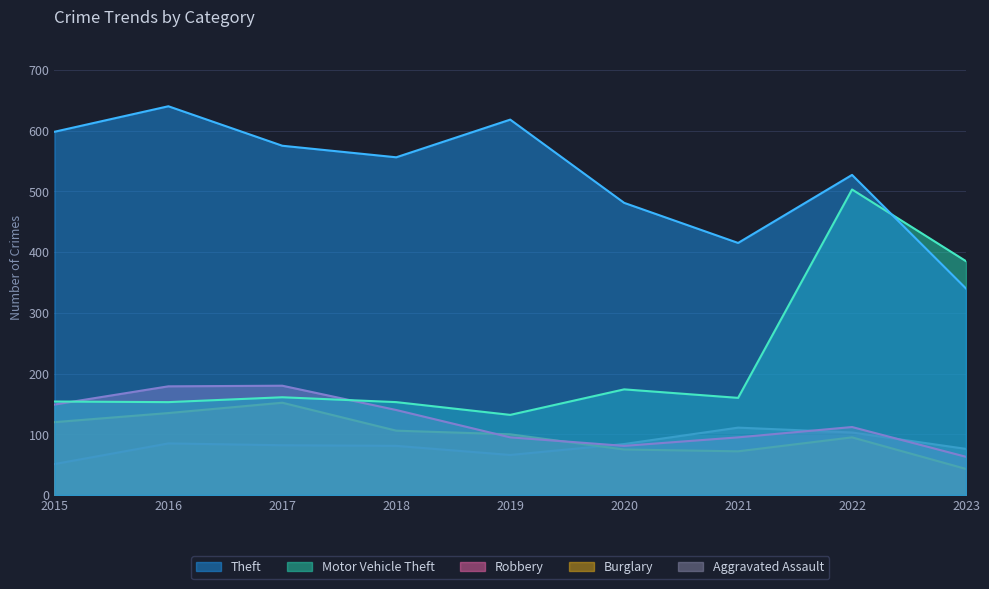

The Theft series shows 598 at 2015. True or false?

True